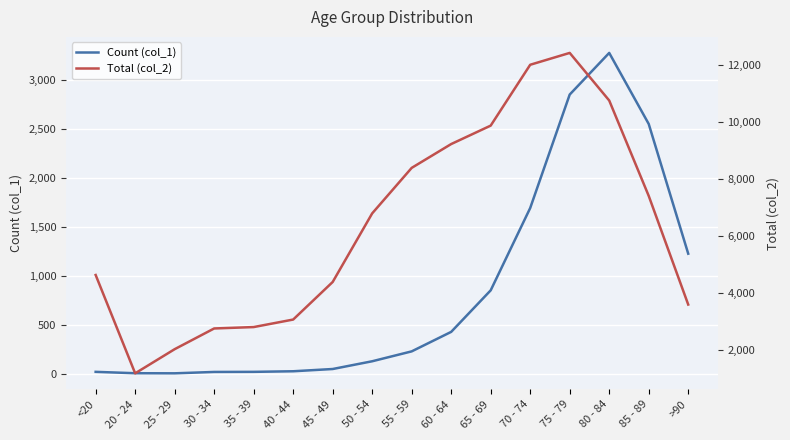

The value of Total (col_2) at 65 - 69 is 13712. True or false?

False